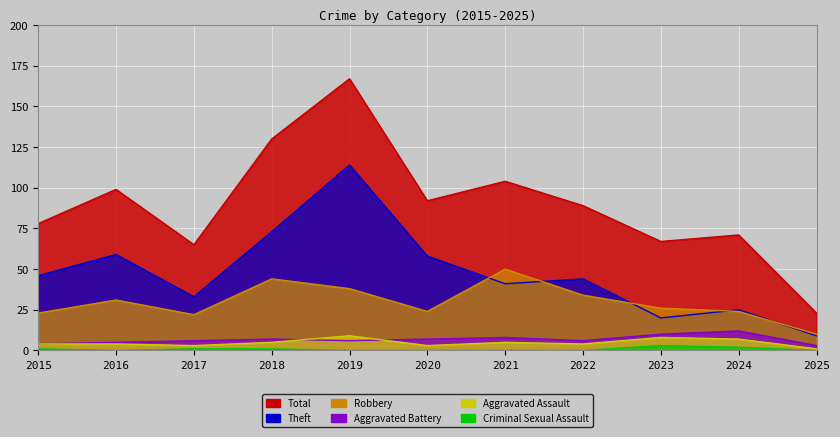

What is the difference between the maximum and second lowest values in the Aggravated Assault series?

6